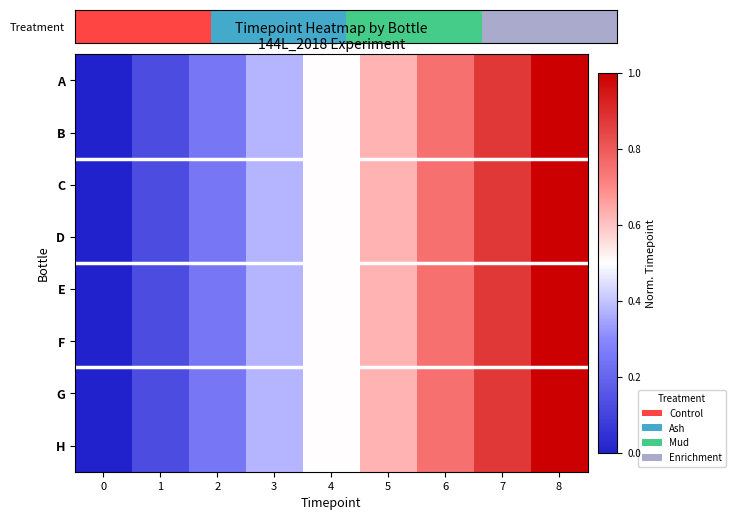

Reading left to right, list all the values displayed in this chart.

A: 0=0.0	1=0.1	2=0.2	3=0.4	4=0.5	5=0.6	6=0.8	7=0.9	8=1.0
B: 0=0.0	1=0.1	2=0.2	3=0.4	4=0.5	5=0.6	6=0.8	7=0.9	8=1.0
C: 0=0.0	1=0.1	2=0.2	3=0.4	4=0.5	5=0.6	6=0.8	7=0.9	8=1.0
D: 0=0.0	1=0.1	2=0.2	3=0.4	4=0.5	5=0.6	6=0.8	7=0.9	8=1.0
E: 0=0.0	1=0.1	2=0.2	3=0.4	4=0.5	5=0.6	6=0.8	7=0.9	8=1.0
F: 0=0.0	1=0.1	2=0.2	3=0.4	4=0.5	5=0.6	6=0.8	7=0.9	8=1.0
G: 0=0.0	1=0.1	2=0.2	3=0.4	4=0.5	5=0.6	6=0.8	7=0.9	8=1.0
H: 0=0.0	1=0.1	2=0.2	3=0.4	4=0.5	5=0.6	6=0.8	7=0.9	8=1.0